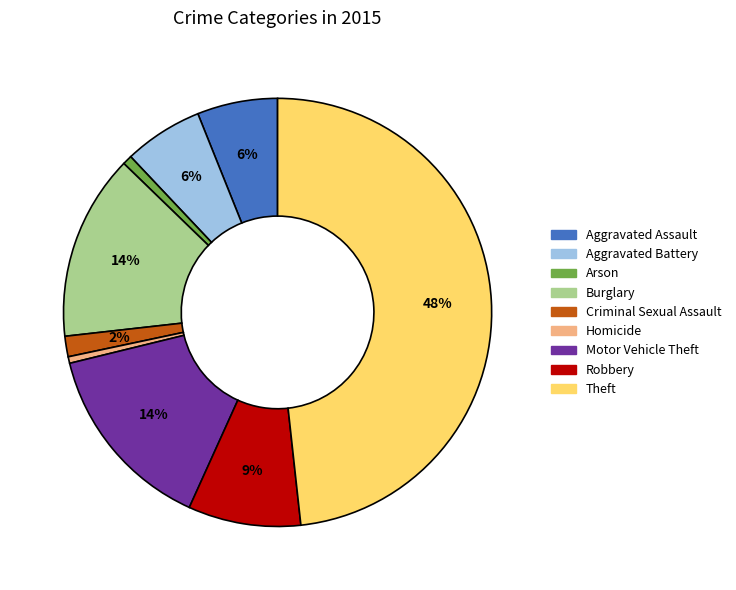

Which slice is the largest?

Theft